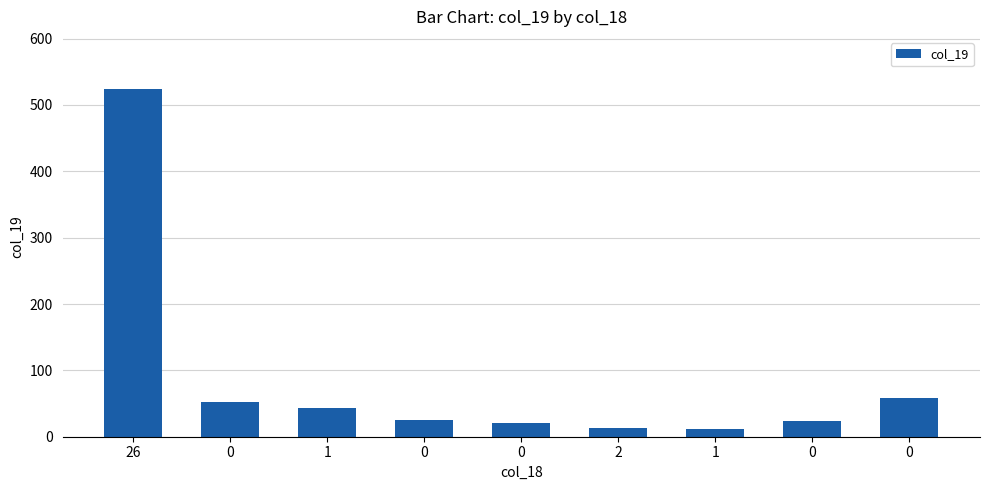

Reading right to left, what are all the values shown in this chart?

59	23	12	13	20	25	44	53	524